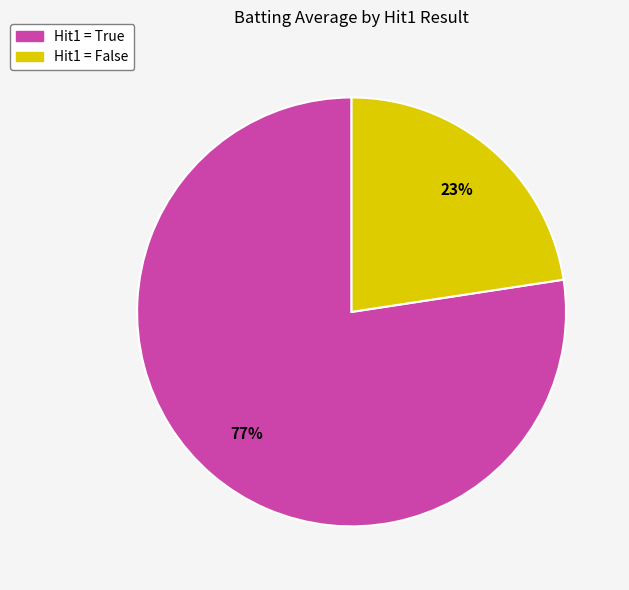

Does any single category account for the majority?

Yes